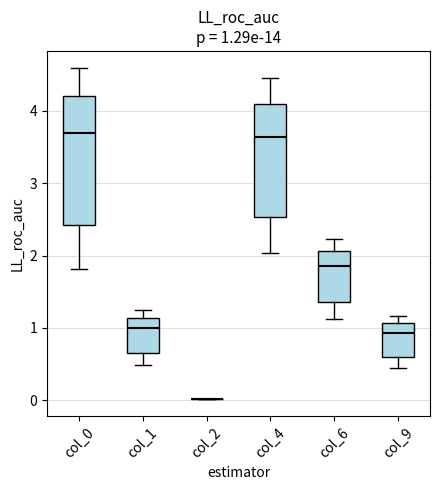

Which box is the tallest, from its lower edge to its upper edge?

col_0